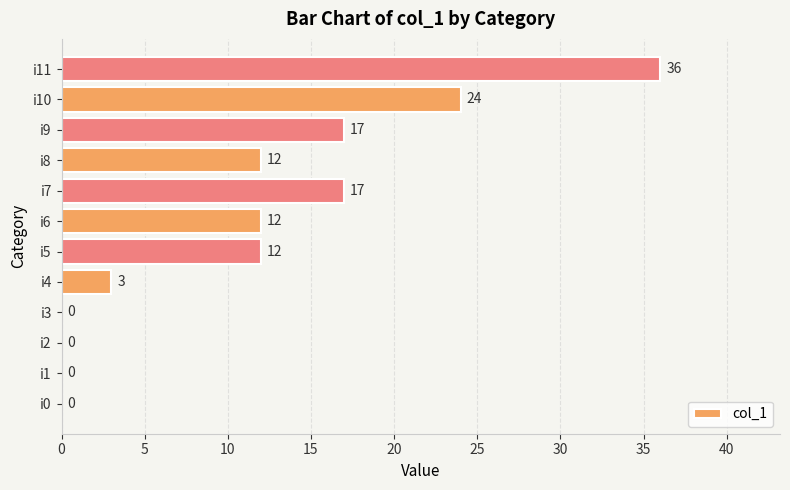

Is it true that the value at i1 is -23?

False